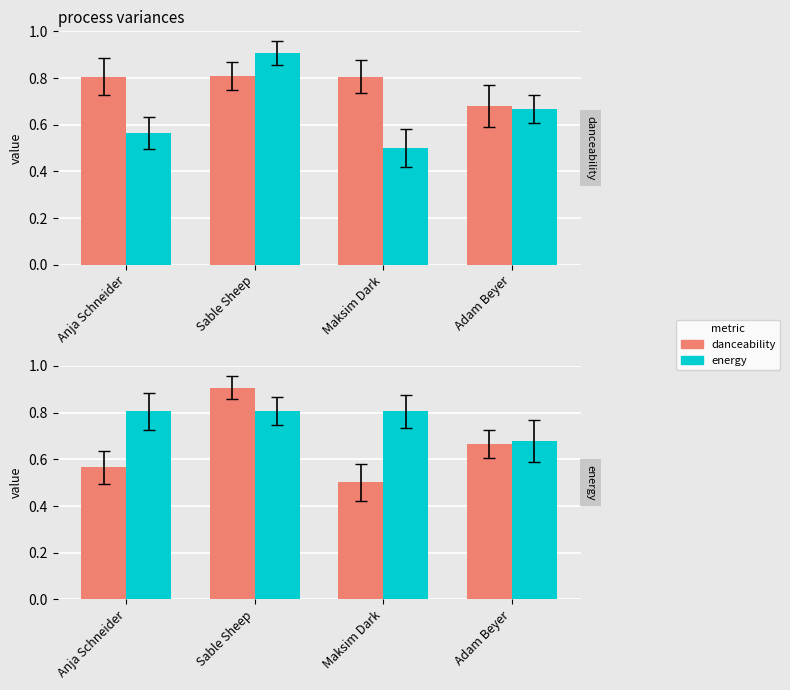

What is the smallest value displayed?

0.5